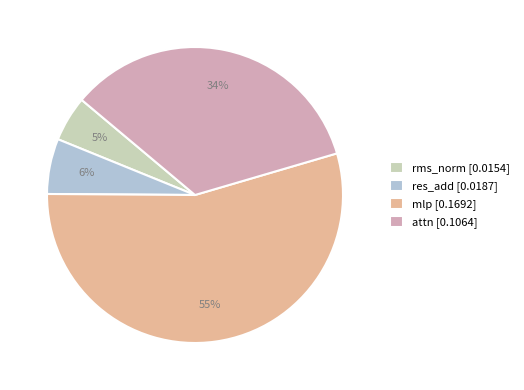

Is it true that res_add [0.0187] is 6% of the pie?

True